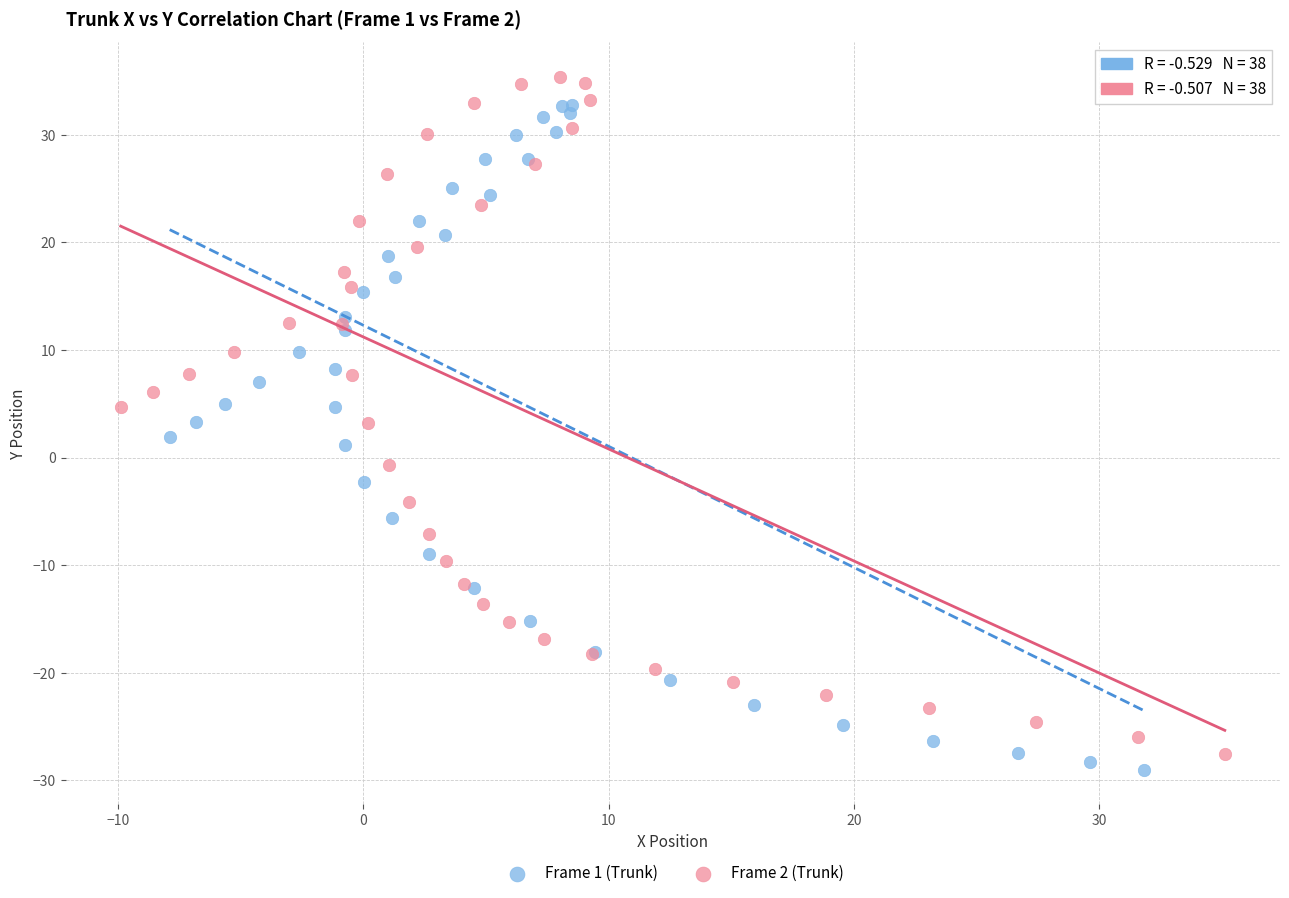

Which series has the widest spread of Y values?

Frame 2 (Trunk)